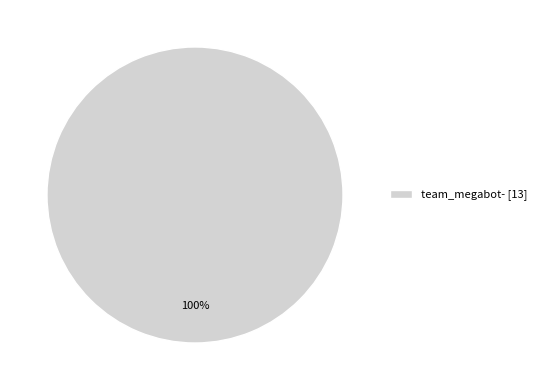

Is it true that team_megabot- [13] is 90% of the pie?

False